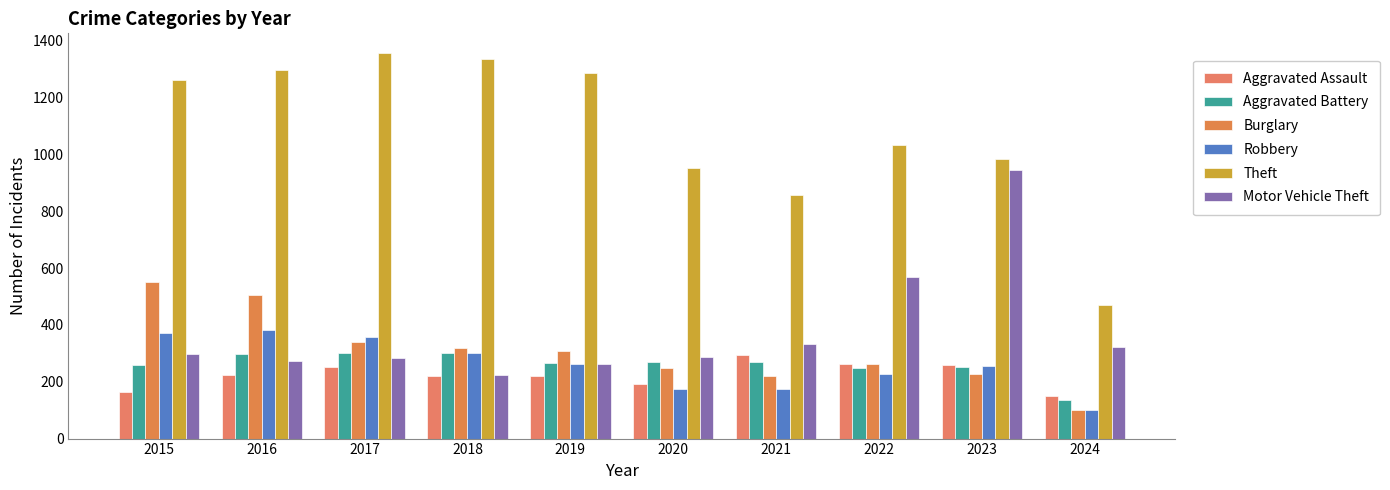

Is it true that Burglary equals 552 at 2015?

True